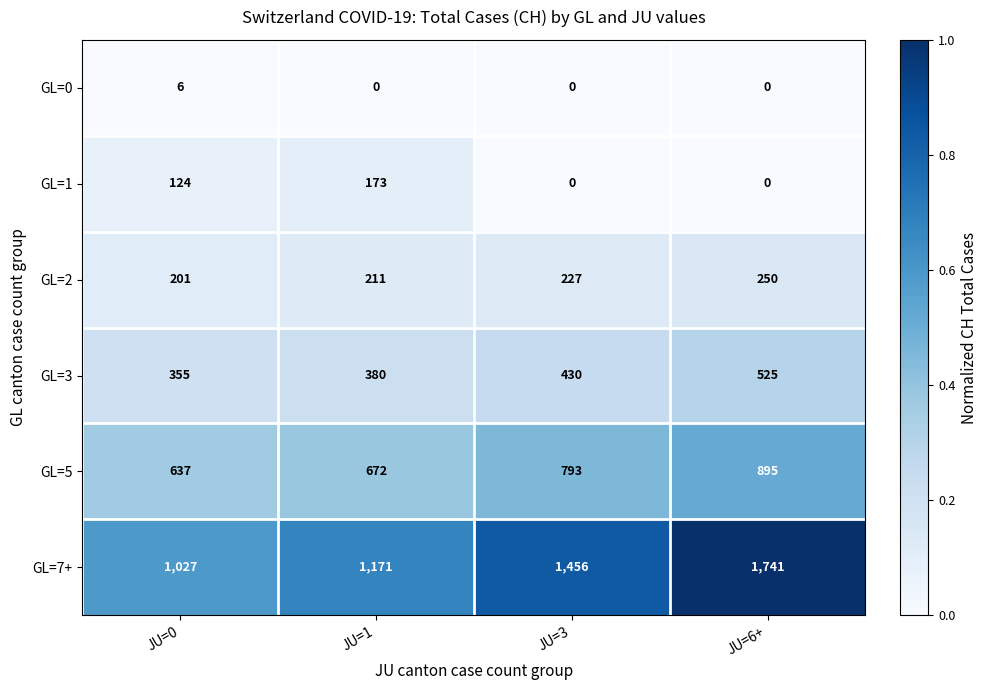

List the series in order of their peak value, highest first.

GL=7+, GL=5, GL=3, GL=2, GL=1, GL=0